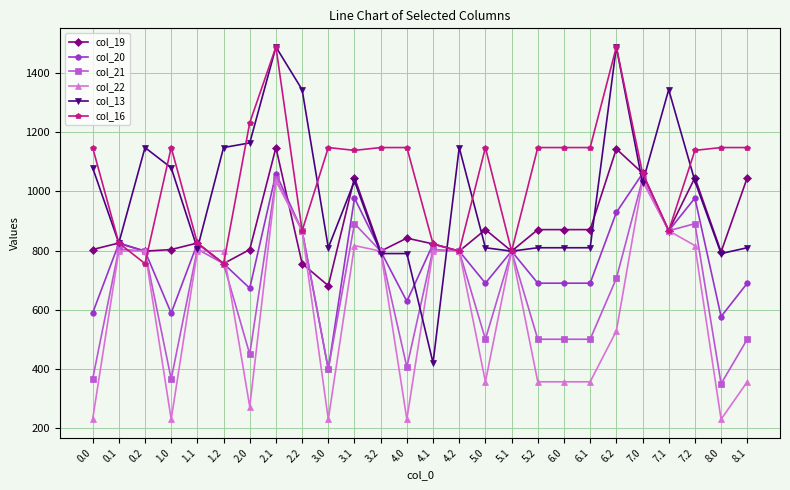

The value of col_16 at 3.1 is 1138.5. True or false?

True